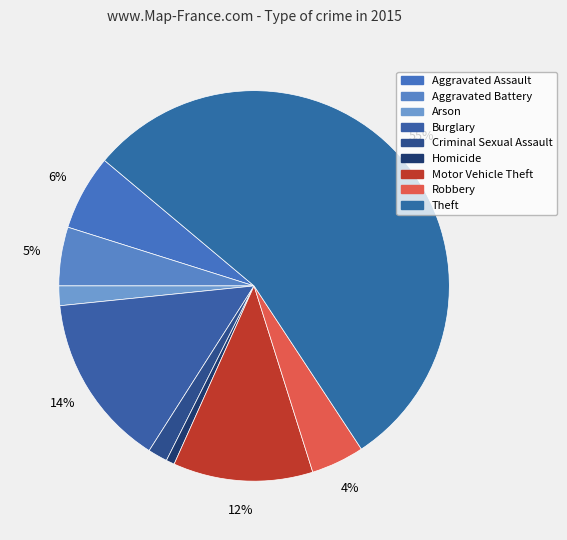

To the nearest percent, what percentage of the pie is Burglary?

14%